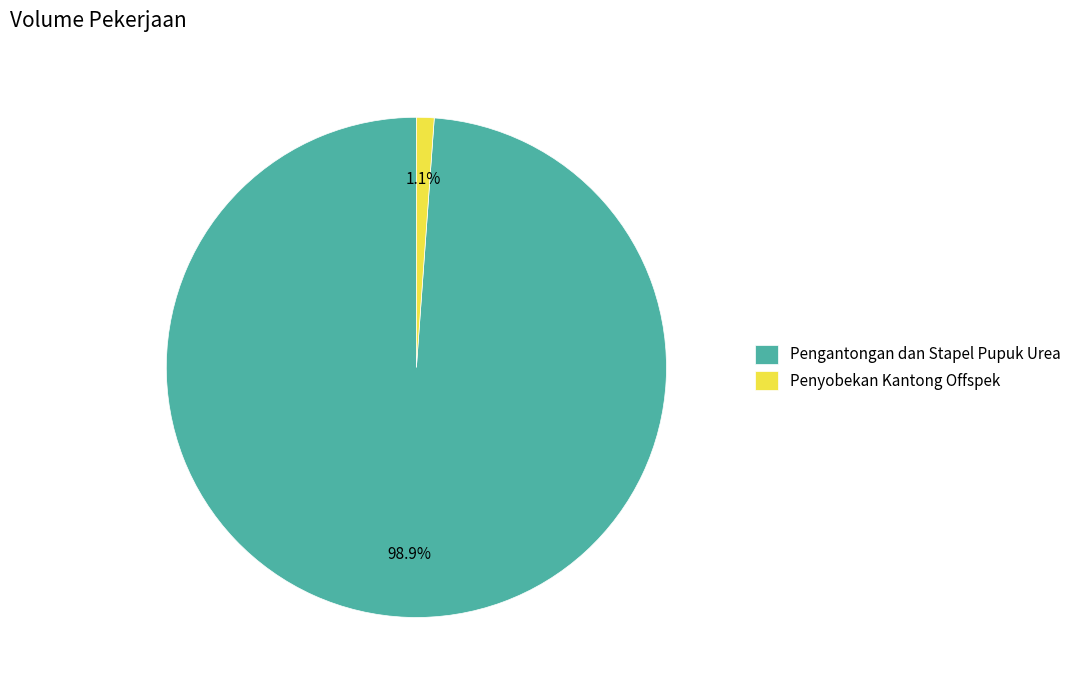

To the nearest percent, what is the average slice percentage?

50%